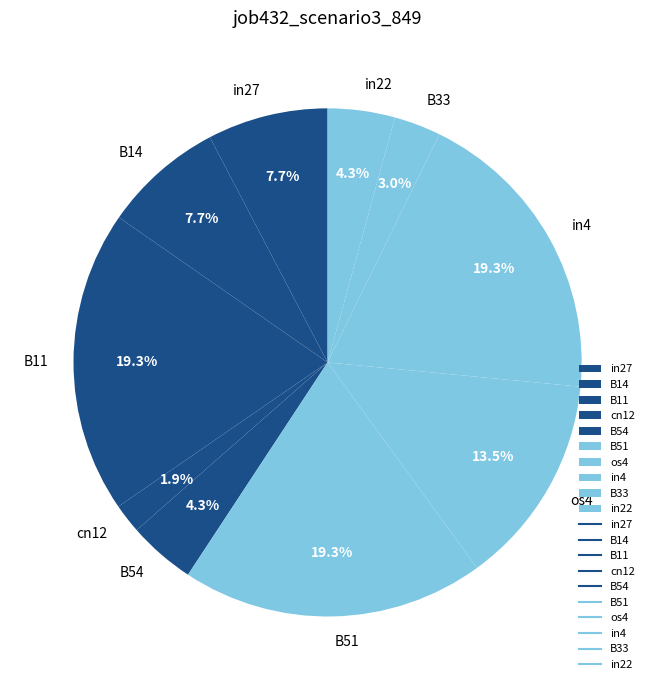

Between B51 and in22, which is larger?

B51